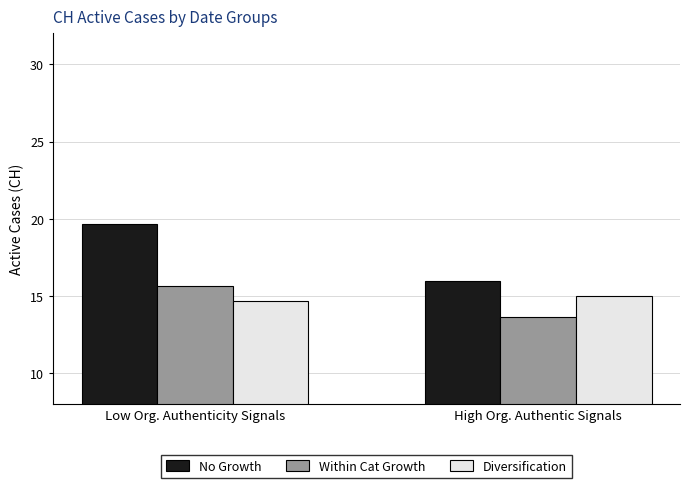

What is the total value across all series at Low Org. Authenticity Signals?

50.0